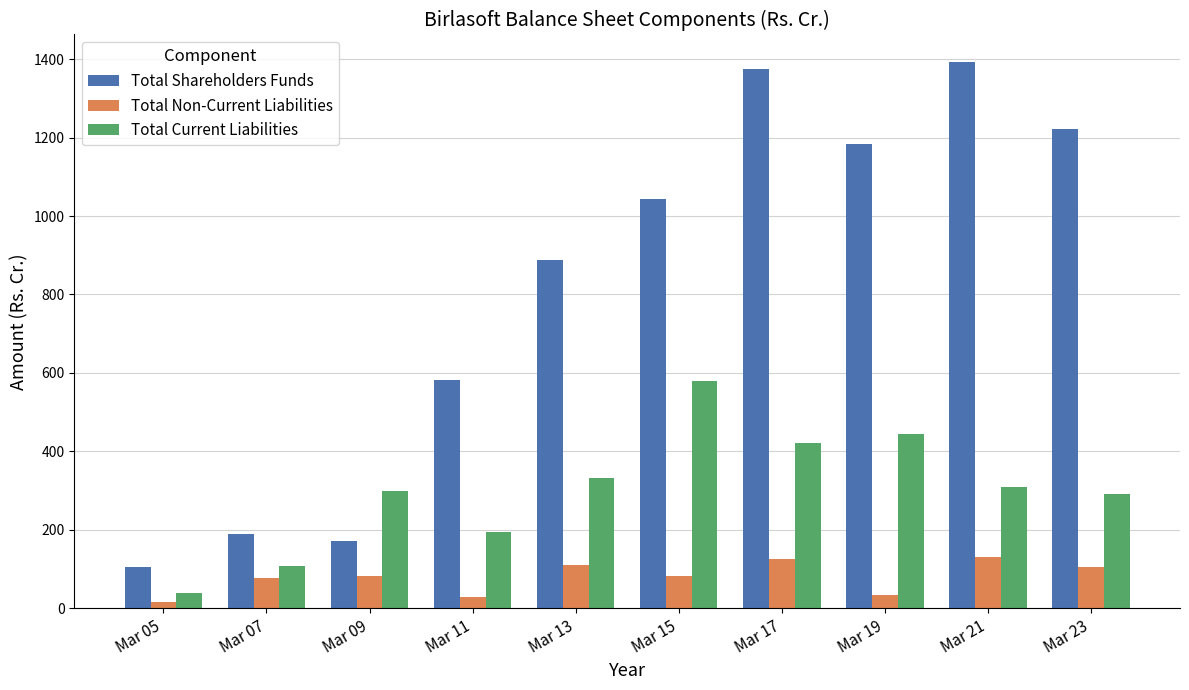

Which series has the largest total across all categories?

Total Shareholders Funds